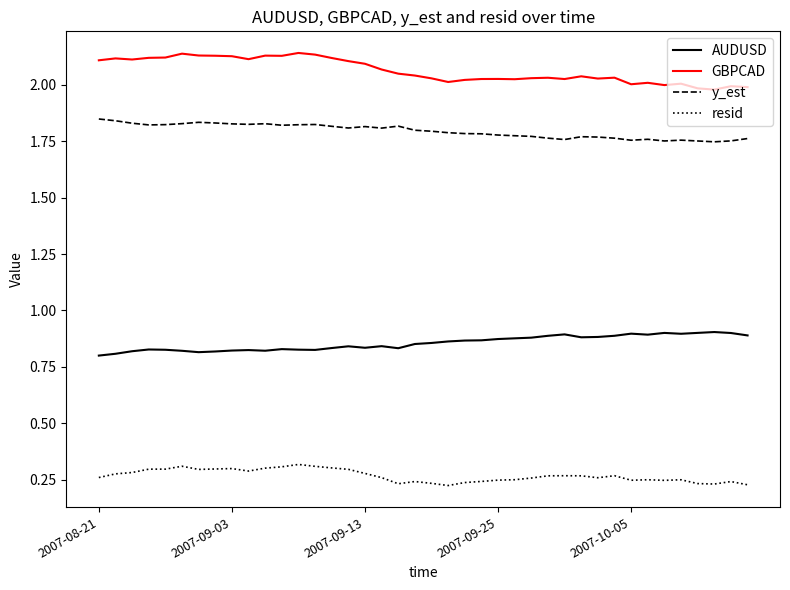

Rank the series by their maximum value, from lowest to highest.

resid, AUDUSD, y_est, GBPCAD